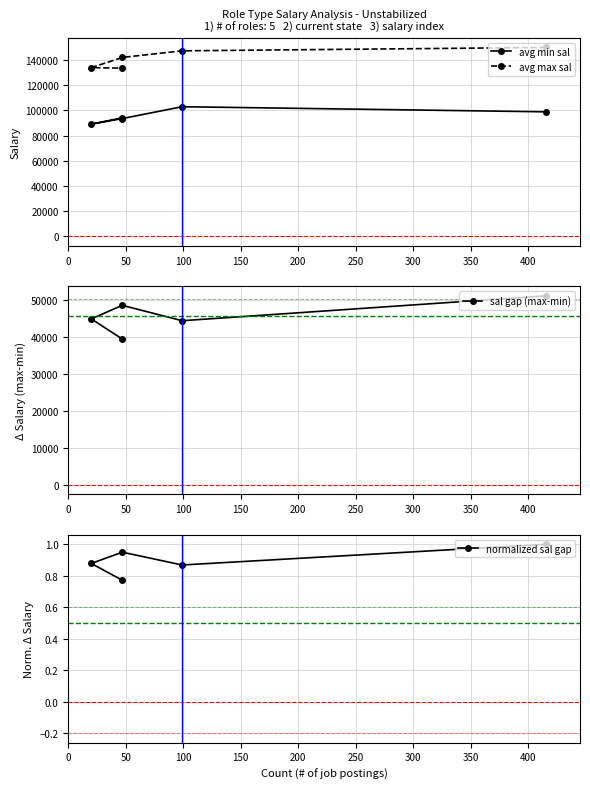

The avg max sal series shows 50465.8 at 100. True or false?

False